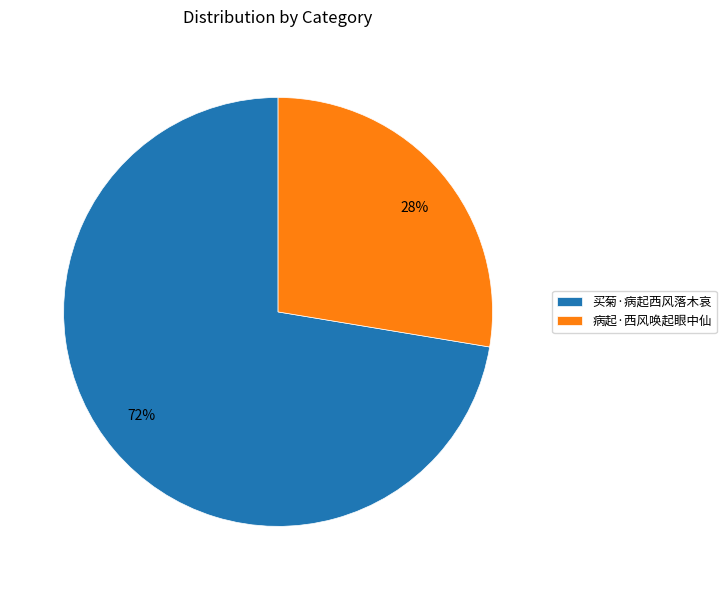

Count the number of slices in the pie.

2